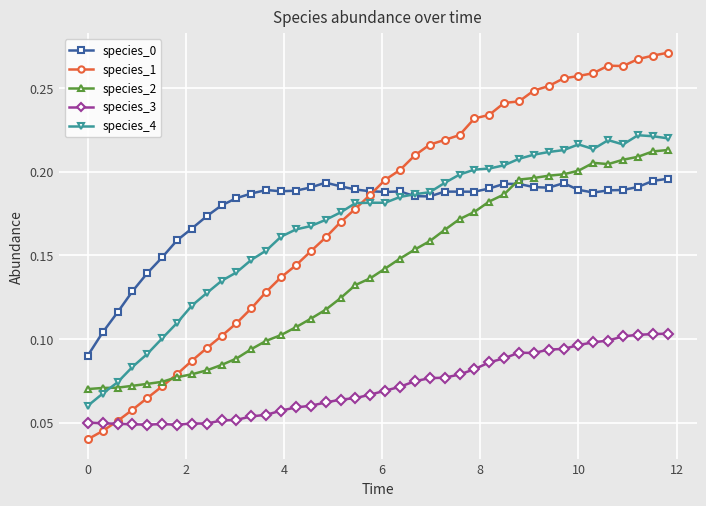

True or false: species_3 and species_2 intersect in this chart.

False